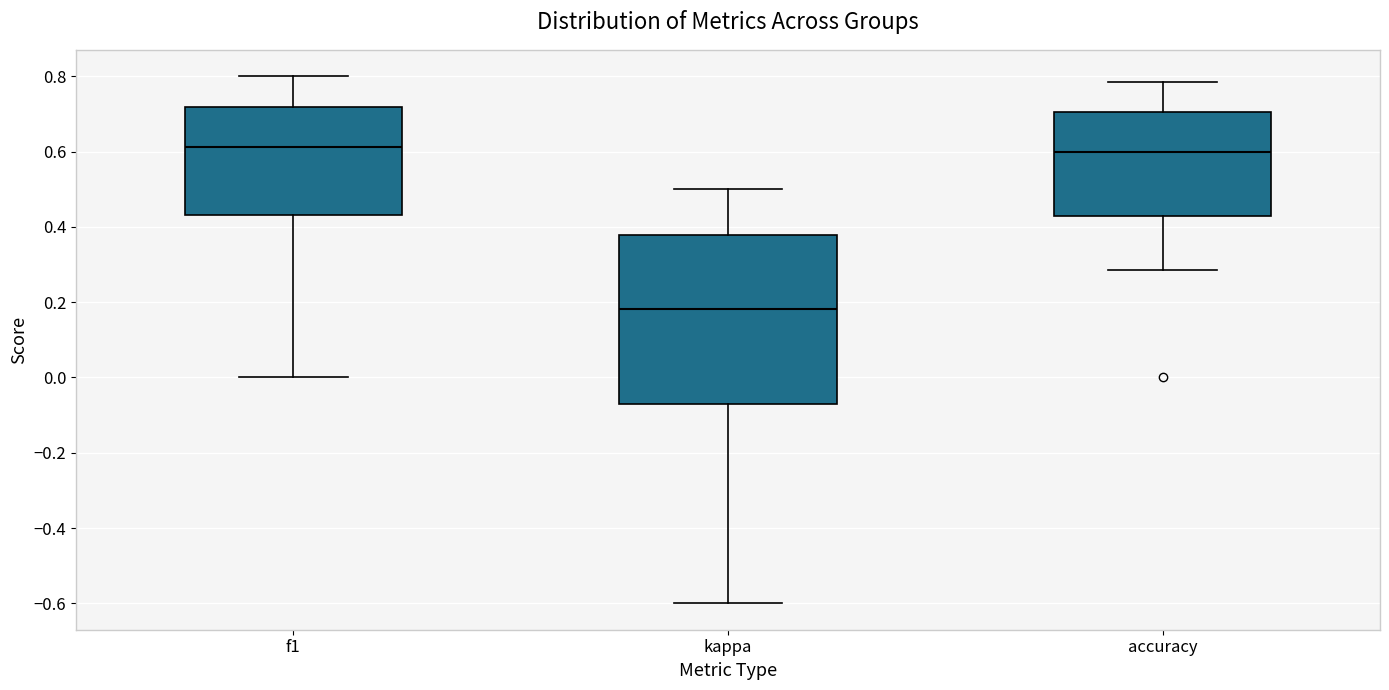

Reading left to right, read every box against the y-axis: the position of its median line, the range the box covers, and the ends of its whiskers. The values are not printed on the chart, so give them approximately, as read against the axis.

f1: median 0.62, box 0.44 to 0.72, whiskers 0.00 to 0.80
kappa: median 0.18, box -0.08 to 0.38, whiskers -0.60 to 0.50
accuracy: median 0.60, box 0.42 to 0.70, whiskers 0.28 to 0.78